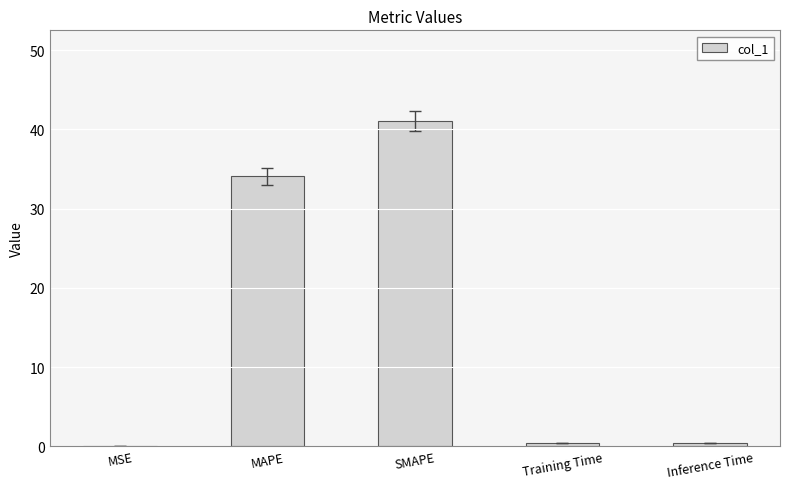

What is the average value?

15.2